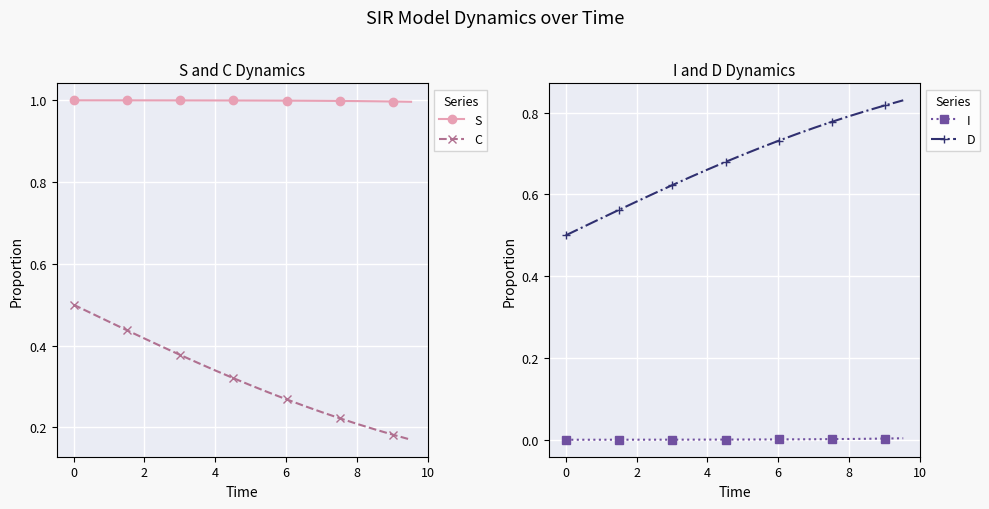

What is the highest value of the S series?

1.0